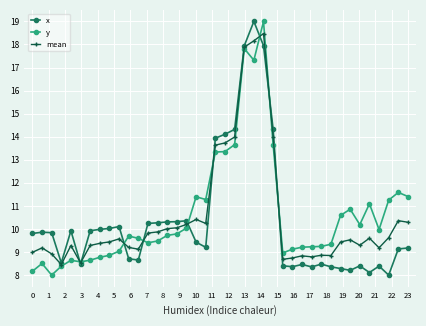

True or false: y has more than 2 points higher than both neighbors.

True